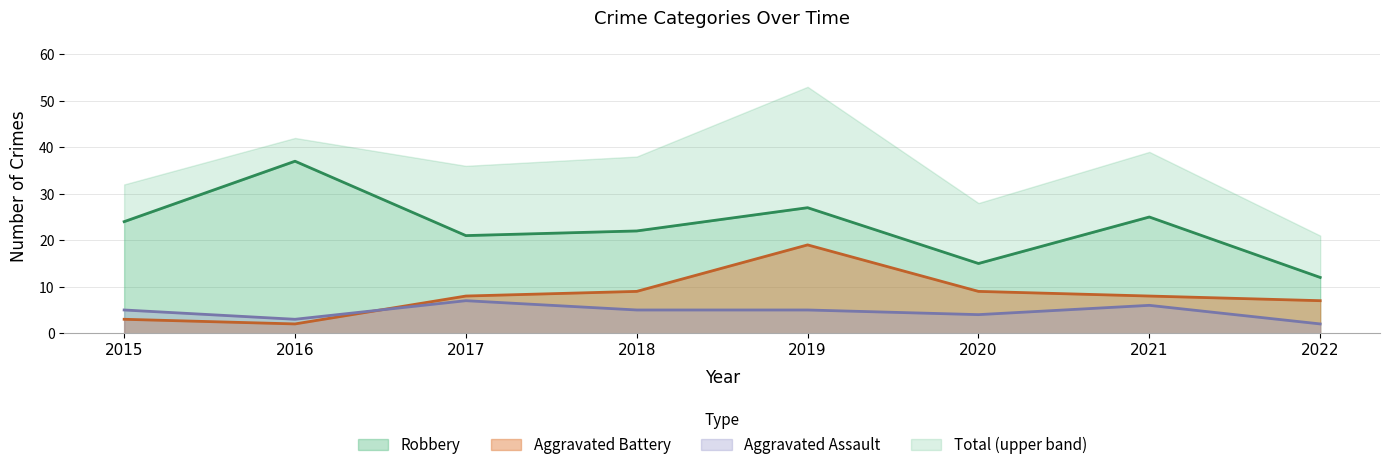

True or false: Robbery has a value of 4 at 2020.

False